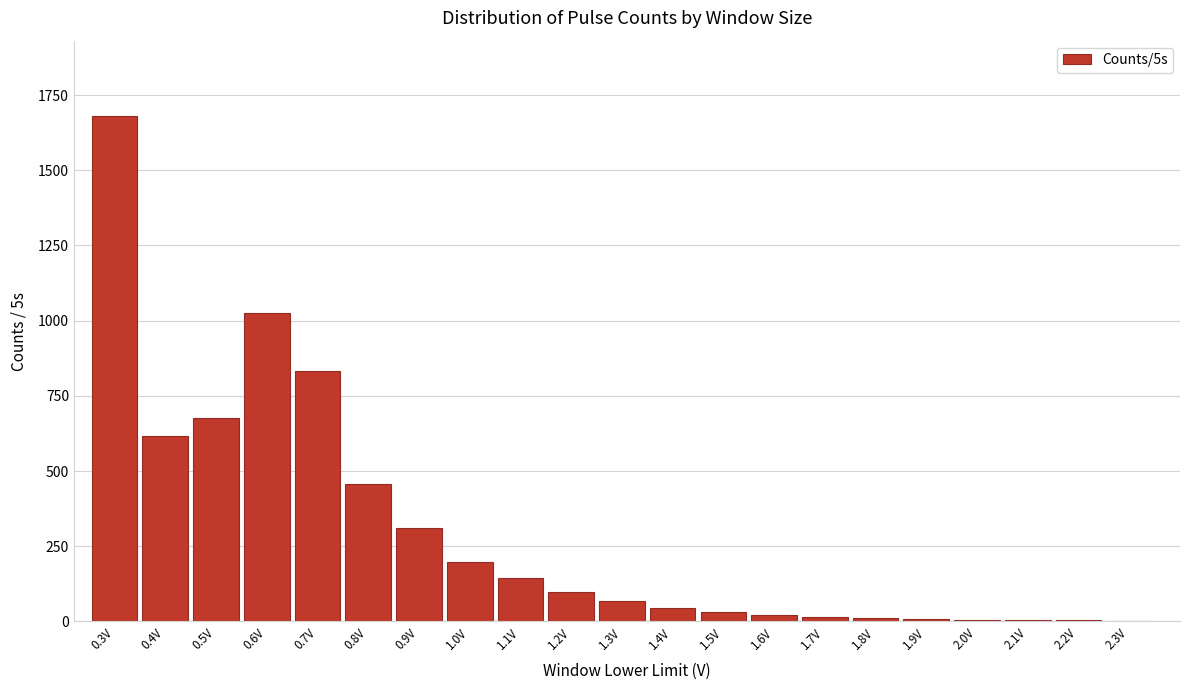

Is it true that the value at 0.3V is 2903?

False